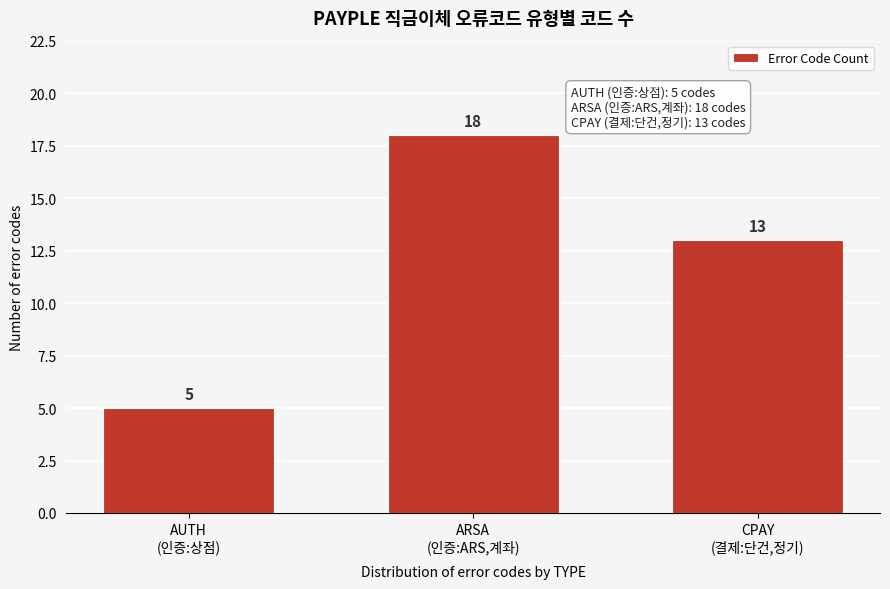

Reading left to right, transcribe all the data shown in this chart.

5	18	13